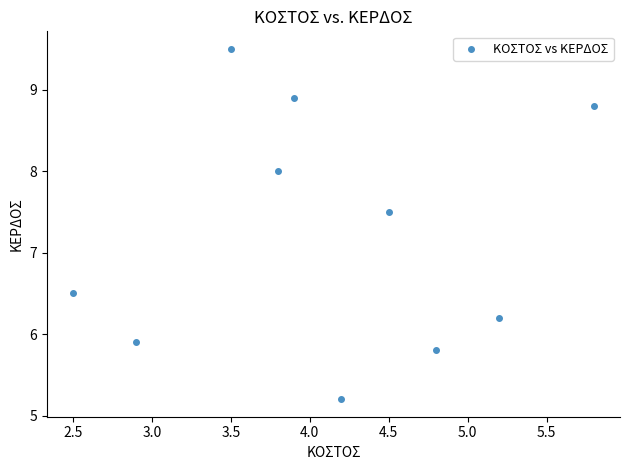

What is the range of X values (max minus min)?

3.3